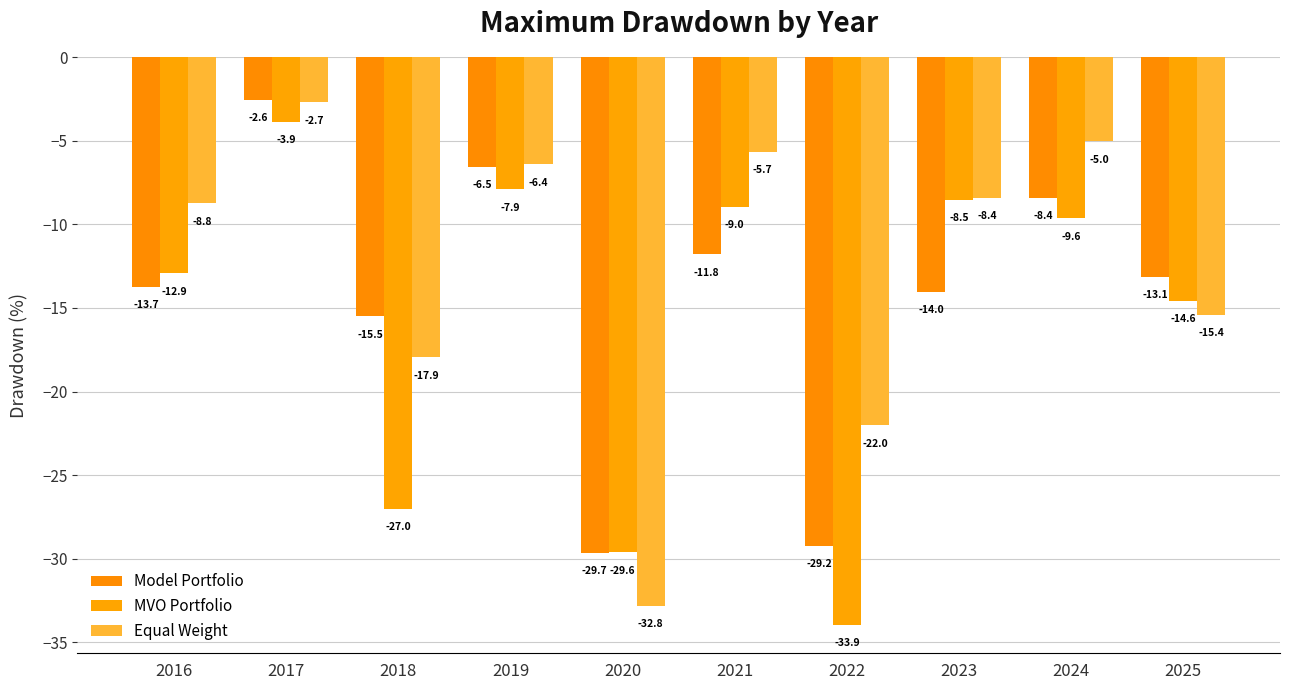

Rank the series by their maximum value, from highest to lowest.

Model Portfolio, Equal Weight, MVO Portfolio